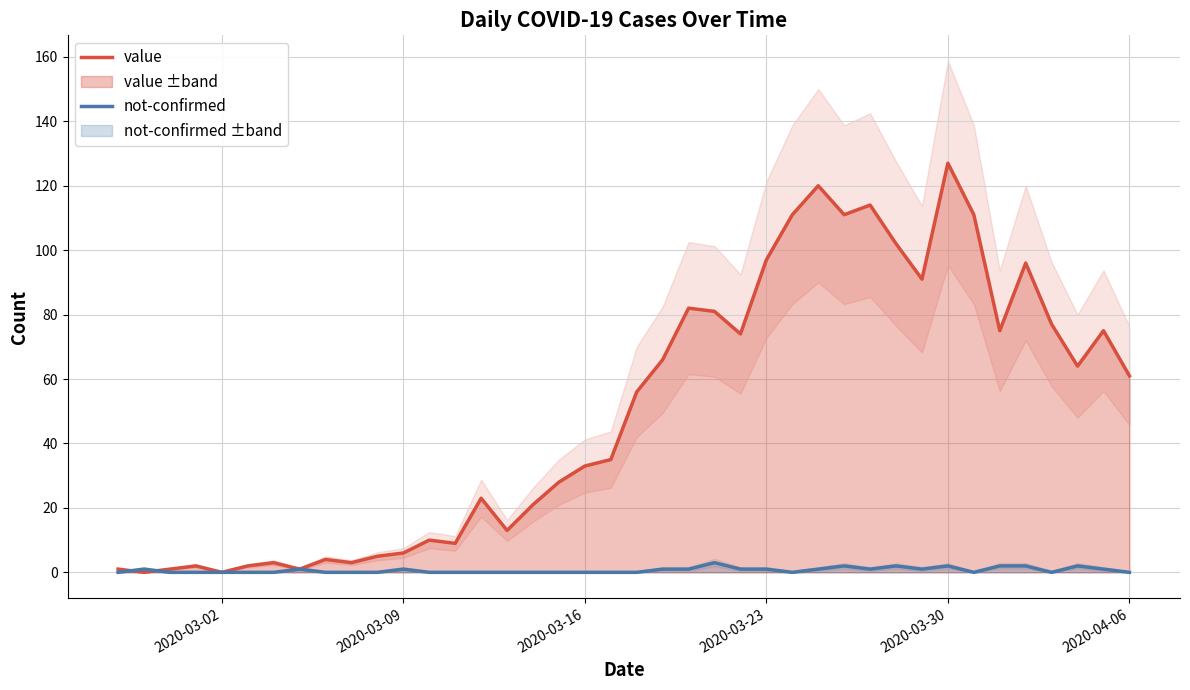

At how many categories does at least one series exceed 79?

12